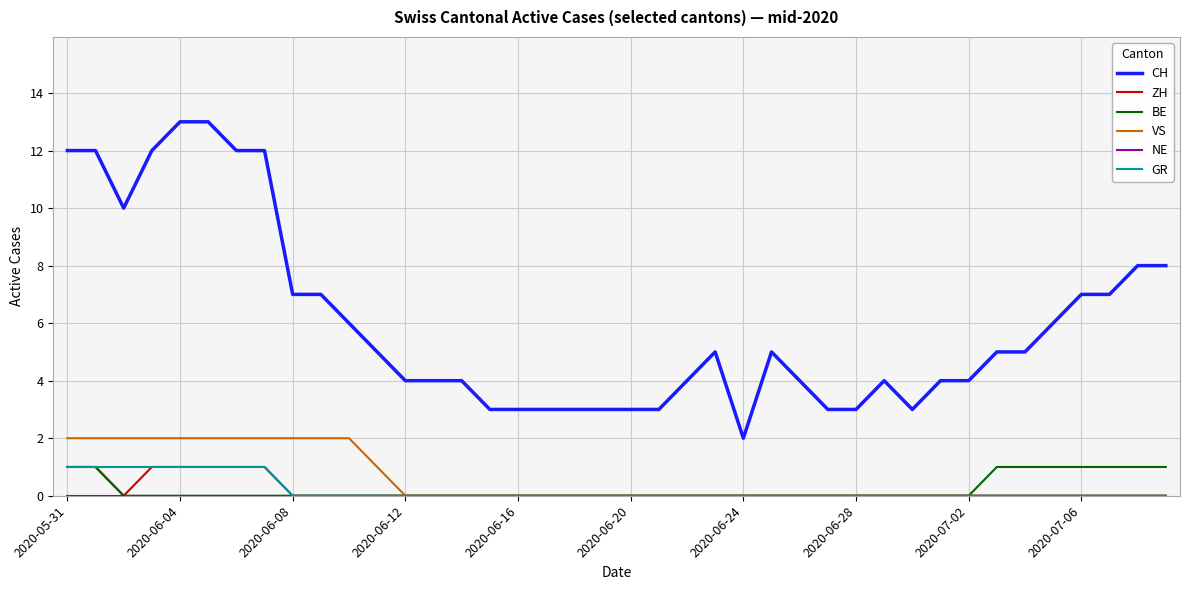

True or false: CH and GR intersect in this chart.

False